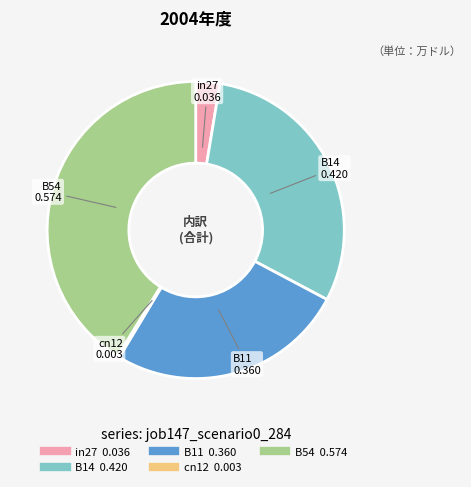

Is there a majority slice in this chart?

No